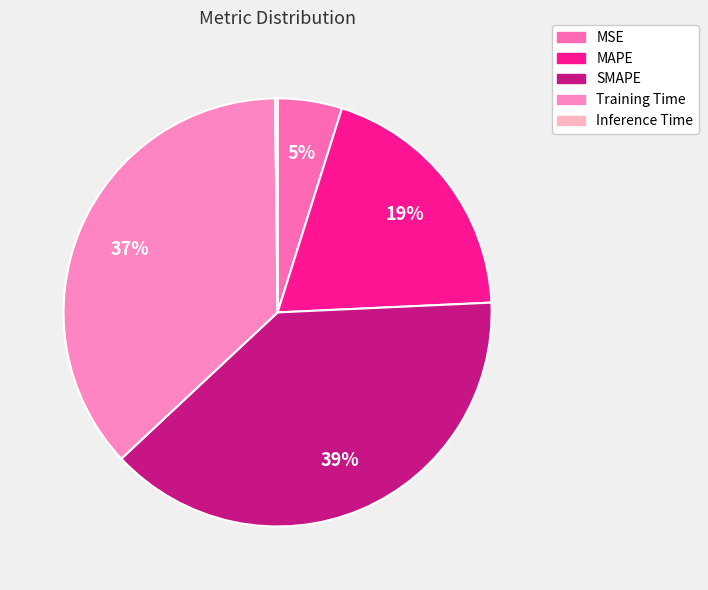

Which slice is the largest?

SMAPE